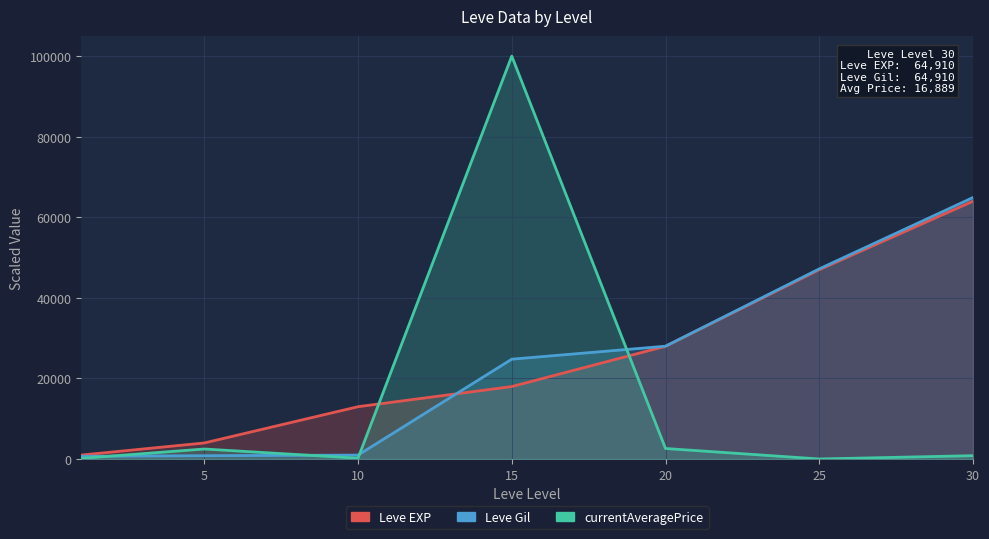

At how many categories does at least one series exceed 56286?

2